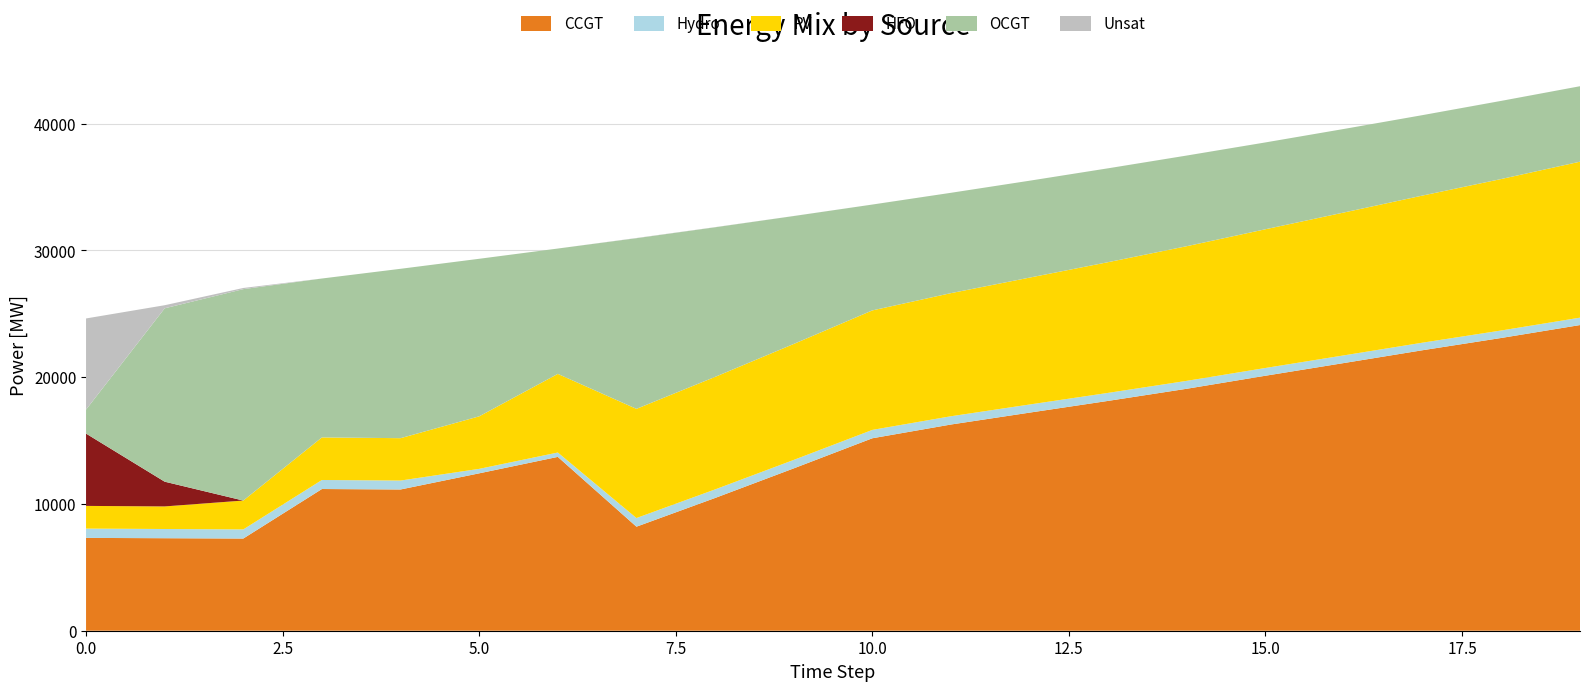

Reading right to left, list all the values displayed in this chart.

CCGT: 24116	23099	22132	21122	20118	19091	18134	17207	16269	15184	12808	10473	8208	13715	12418	11144	11180	7274	7299	7323
OCGT: 5953	6163	6345	6590	6850	7151	7404	7645	7916	8351	10092	11804	13465	9889	12430	13363	12536	16679	13678	1891
PV: 12305	11951	11607	11272	10945	10624	10313	10011	9713	9427	9149	8878	8614	6203	4144	3343	3360	2277	1782	1791
Hydro: 583	590	597	605	612	624	632	641	652	660	667	675	682	345	352	704	712	719	726	734
HFO: 0	0	0	0	0	0	0	0	0	0	0	0	0	0	0	0	0	0	1952	5705
Unsat: 1	1	0	0	0	1	1	0	0	1	3	11	16	0	0	0	0	92	243	7192